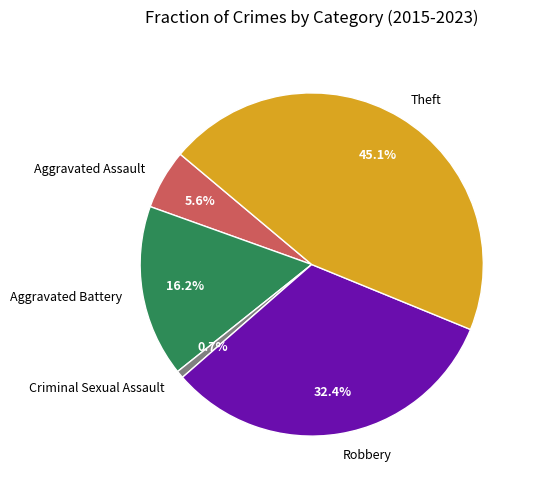

True or false: Robbery accounts for 32% of the total.

True